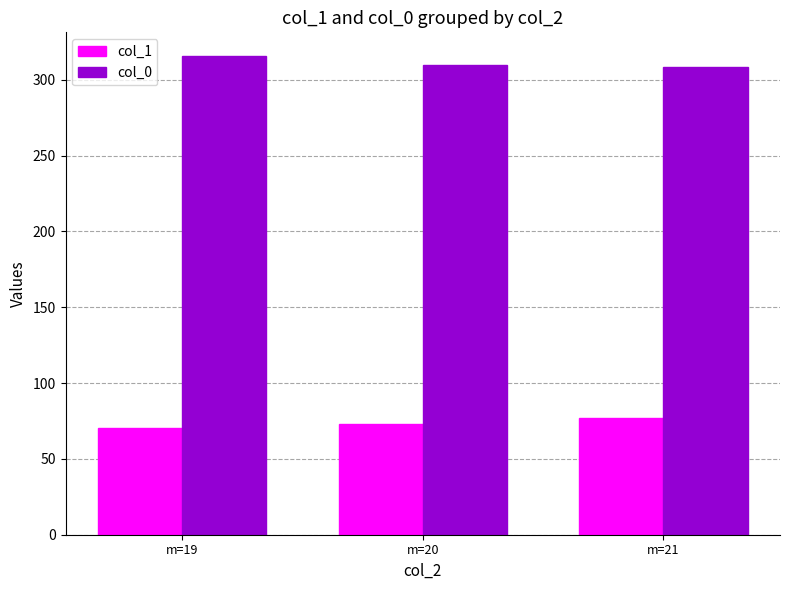

What is the difference between the col_1 values at m=19 and m=21?

6.3